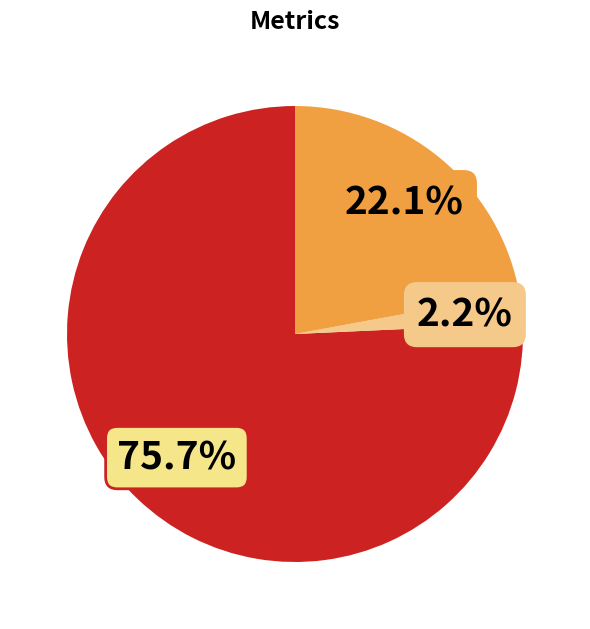

Rank the categories by value from highest to lowest.

MAPE, Inference Time, Training Time